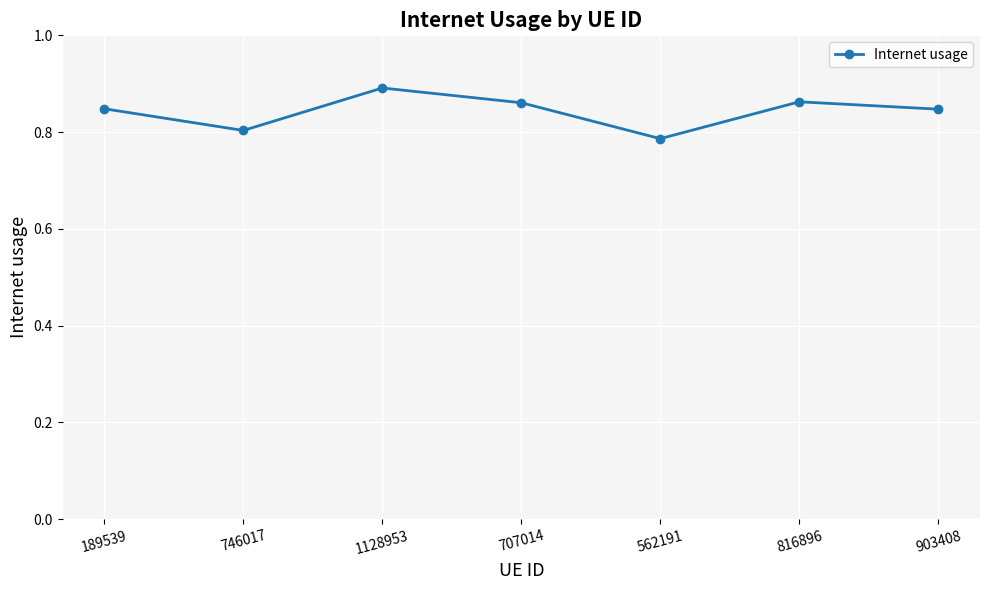

Between 746017 and 903408, which is larger?

903408